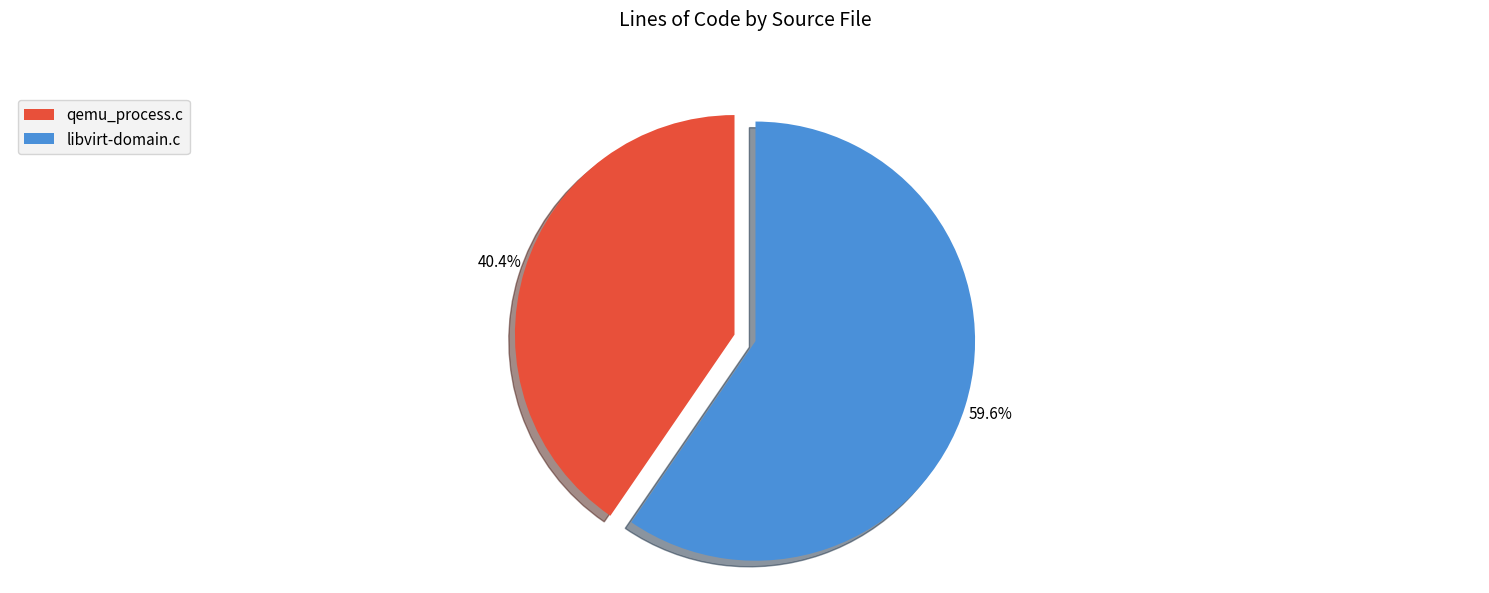

What percentage is NOT represented by libvirt-domain.c?

40.4%